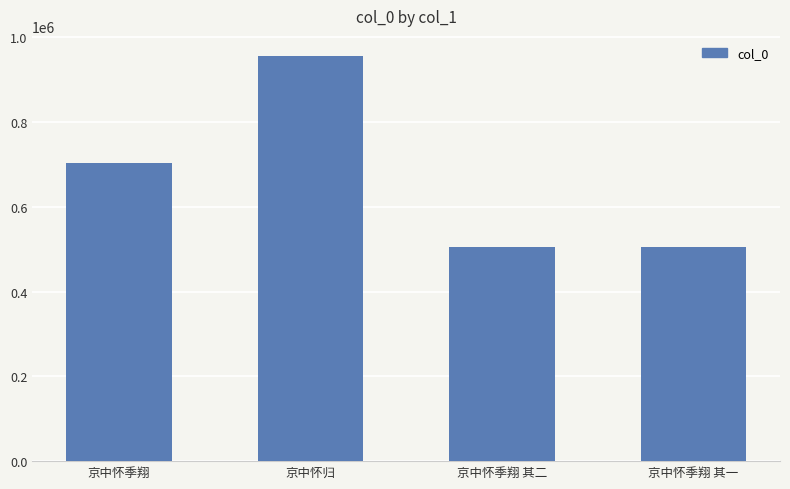

What is the change in value from 京中怀季翔 to 京中怀归?

+250926